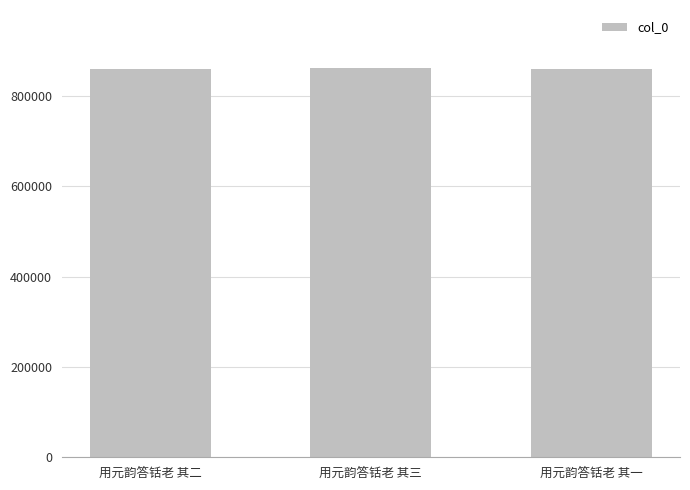

What is the difference between the maximum and second lowest values?

535